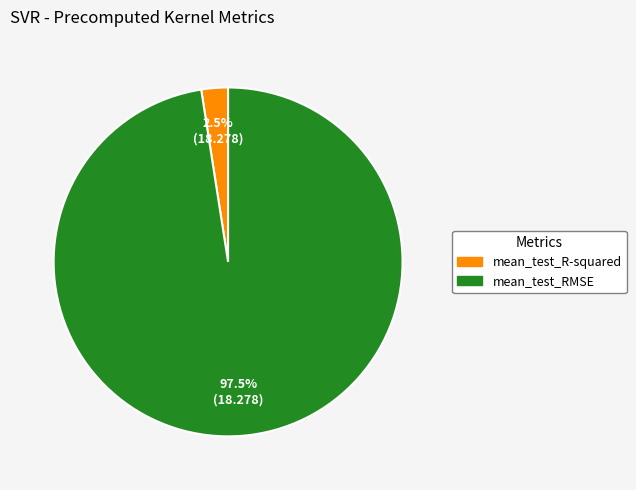

Which has a higher value, mean_test_RMSE or mean_test_R-squared?

mean_test_RMSE